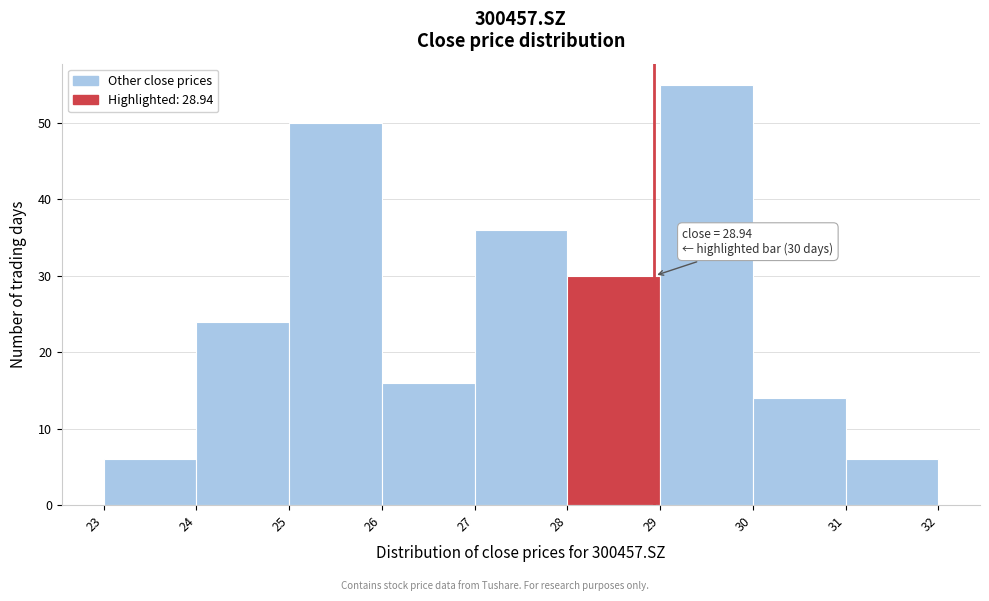

Which range on the x-axis has the tallest bar?

29 to 30